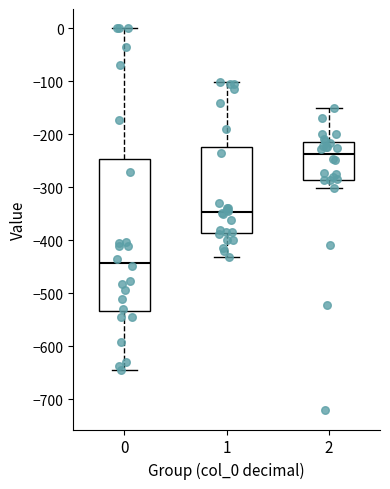

Which box is the tallest, from its lower edge to its upper edge?

0